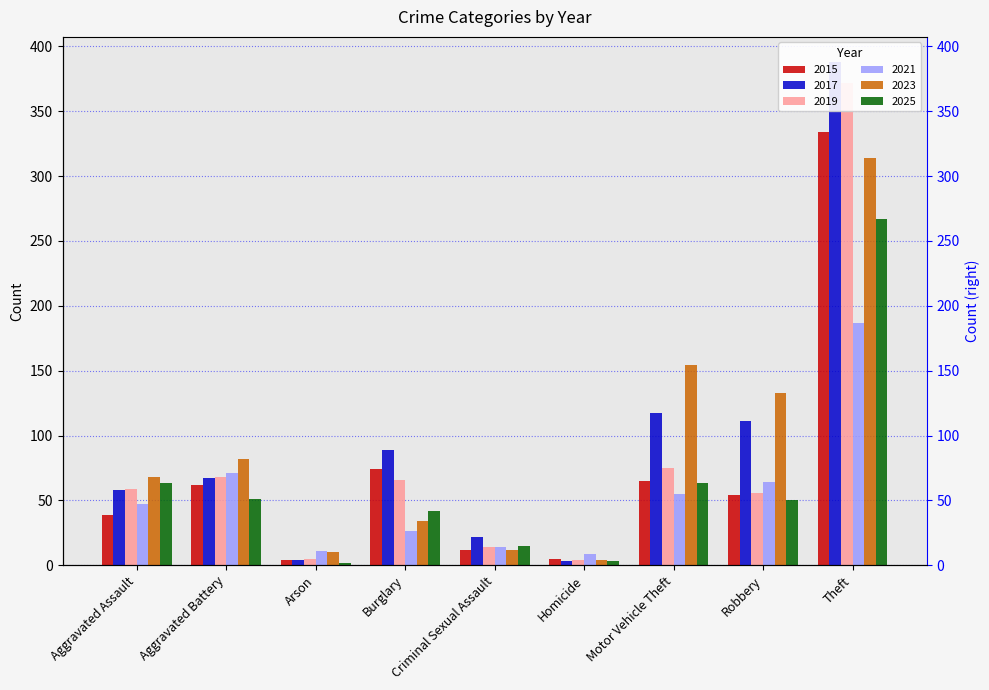

Reading left to right, extract all data points from this chart.

2015: 39	62	4	74	12	5	65	54	334
2017: 58	67	4	89	22	3	117	111	388
2019: 59	68	5	66	14	4	75	56	372
2021: 47	71	11	26	14	9	55	64	187
2023: 68	82	10	34	12	4	154	133	314
2025: 63	51	2	42	15	3	63	50	267